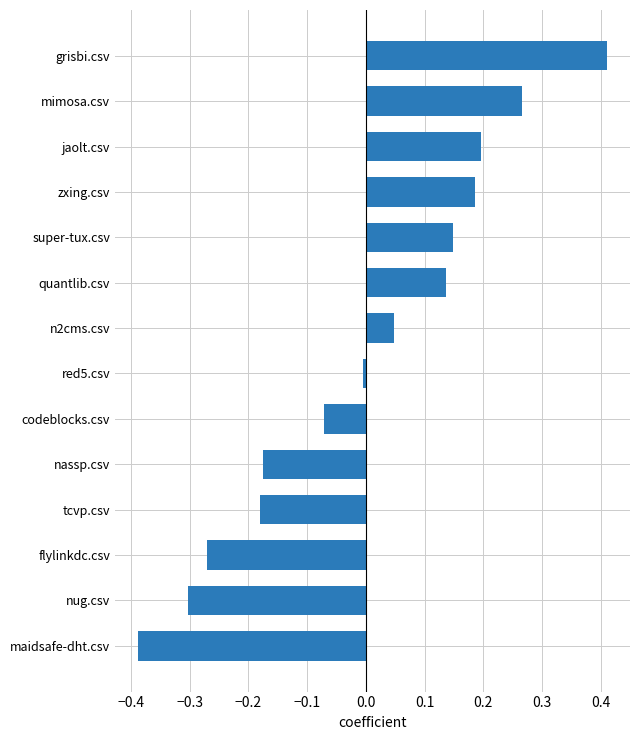

Which label corresponds to the smallest value in the chart?

maidsafe-dht.csv